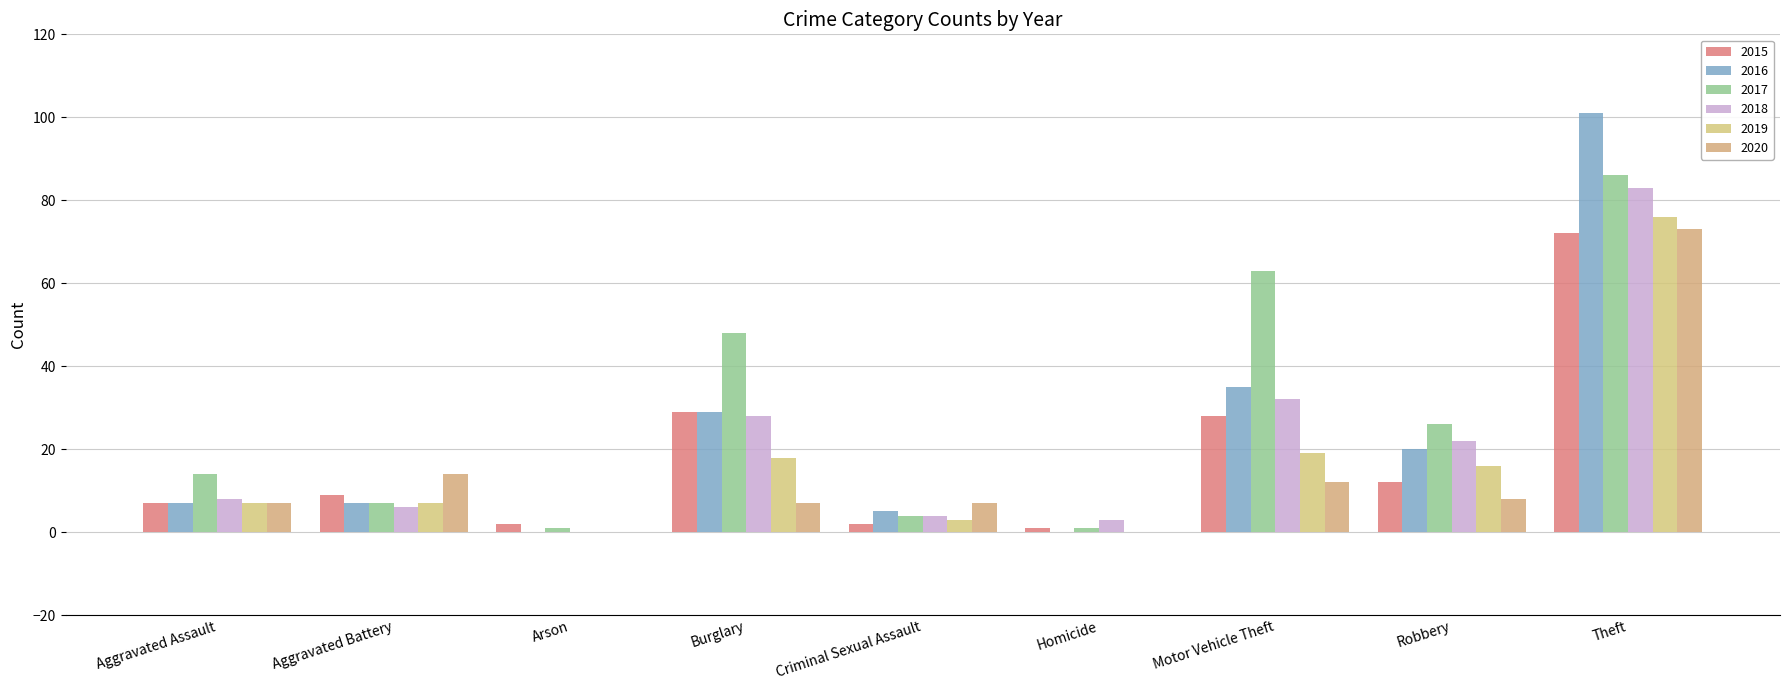

Reading left to right, list all the values displayed in this chart.

2015: 7	9	2	29	2	1	28	12	72
2016: 7	7	0	29	5	0	35	20	101
2017: 14	7	1	48	4	1	63	26	86
2018: 8	6	0	28	4	3	32	22	83
2019: 7	7	0	18	3	0	19	16	76
2020: 7	14	0	7	7	0	12	8	73